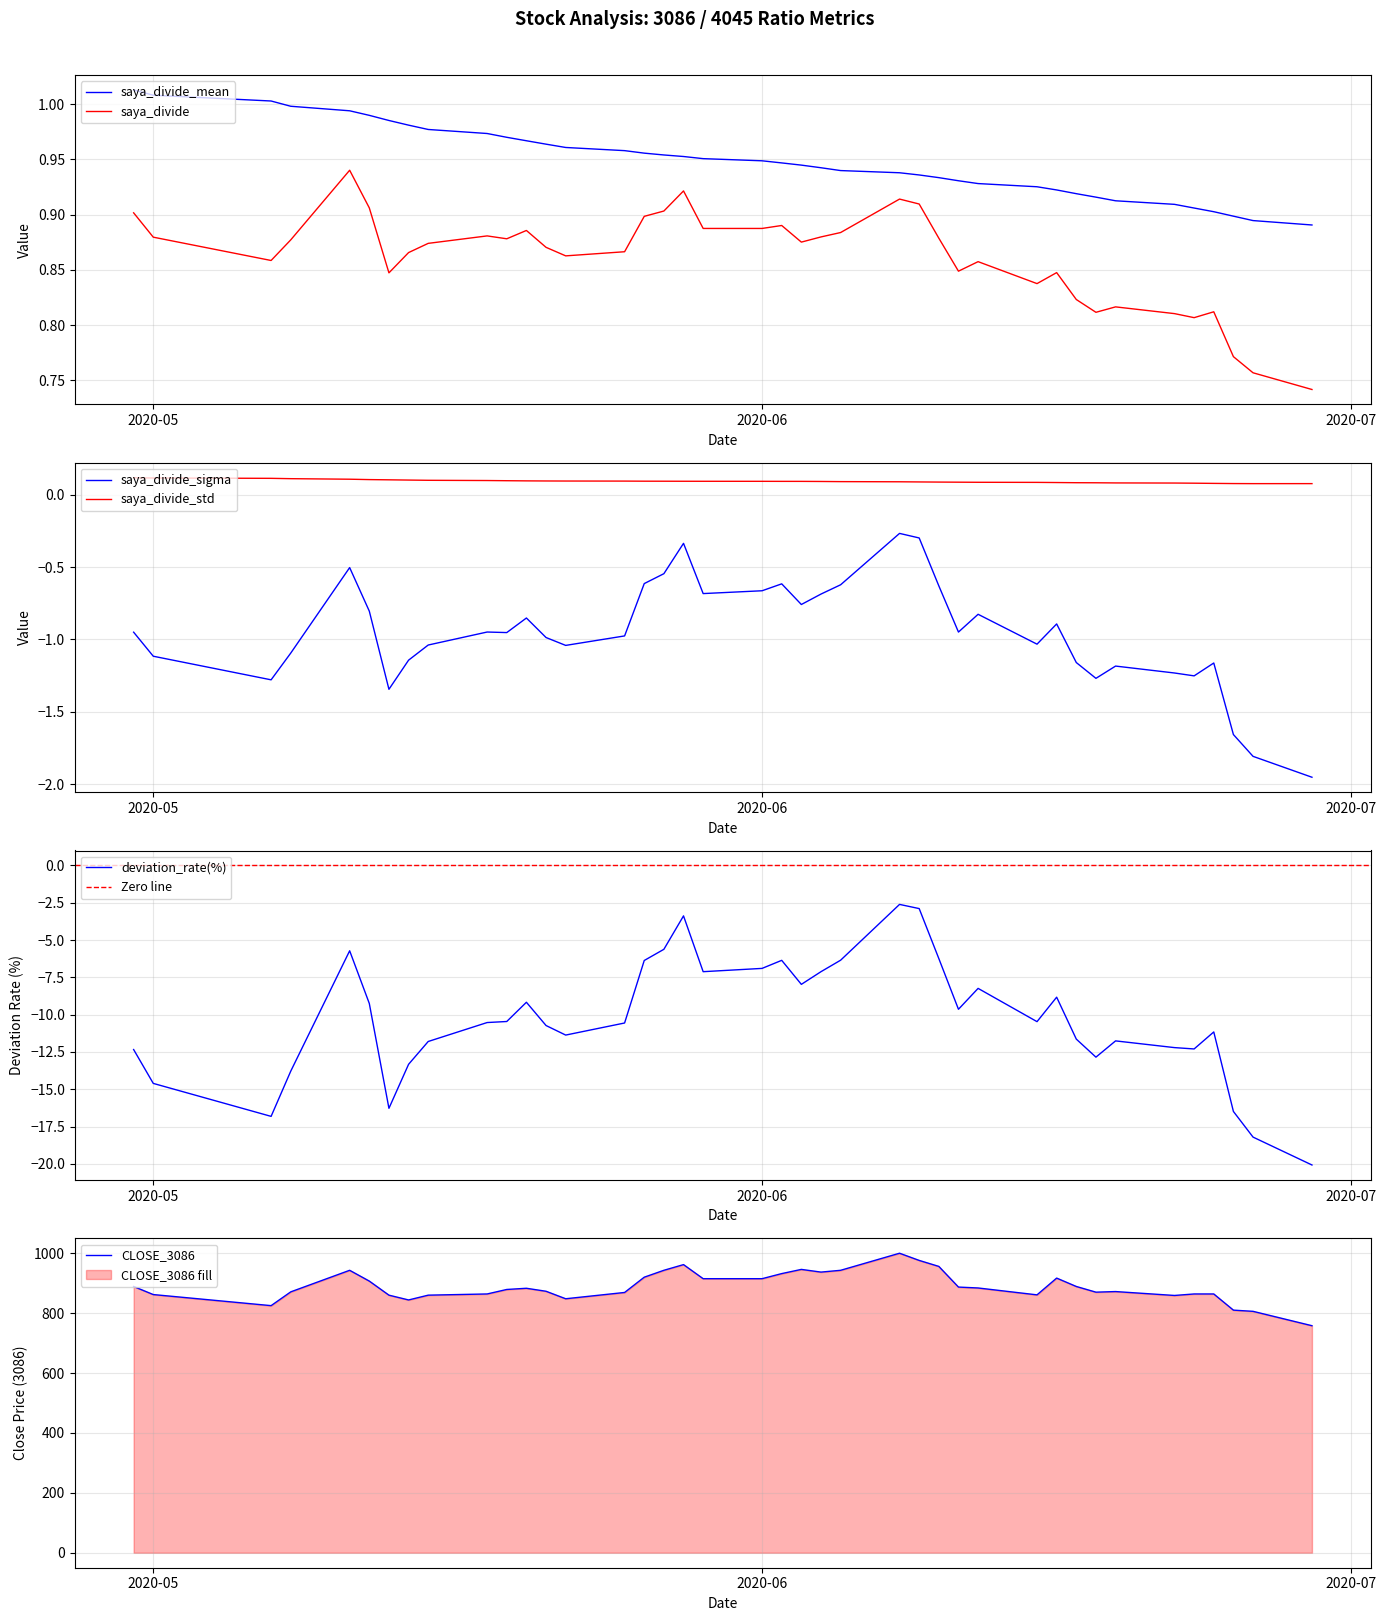

What is the value of the saya_divide_sigma point at the 27th from the left?

-1.0